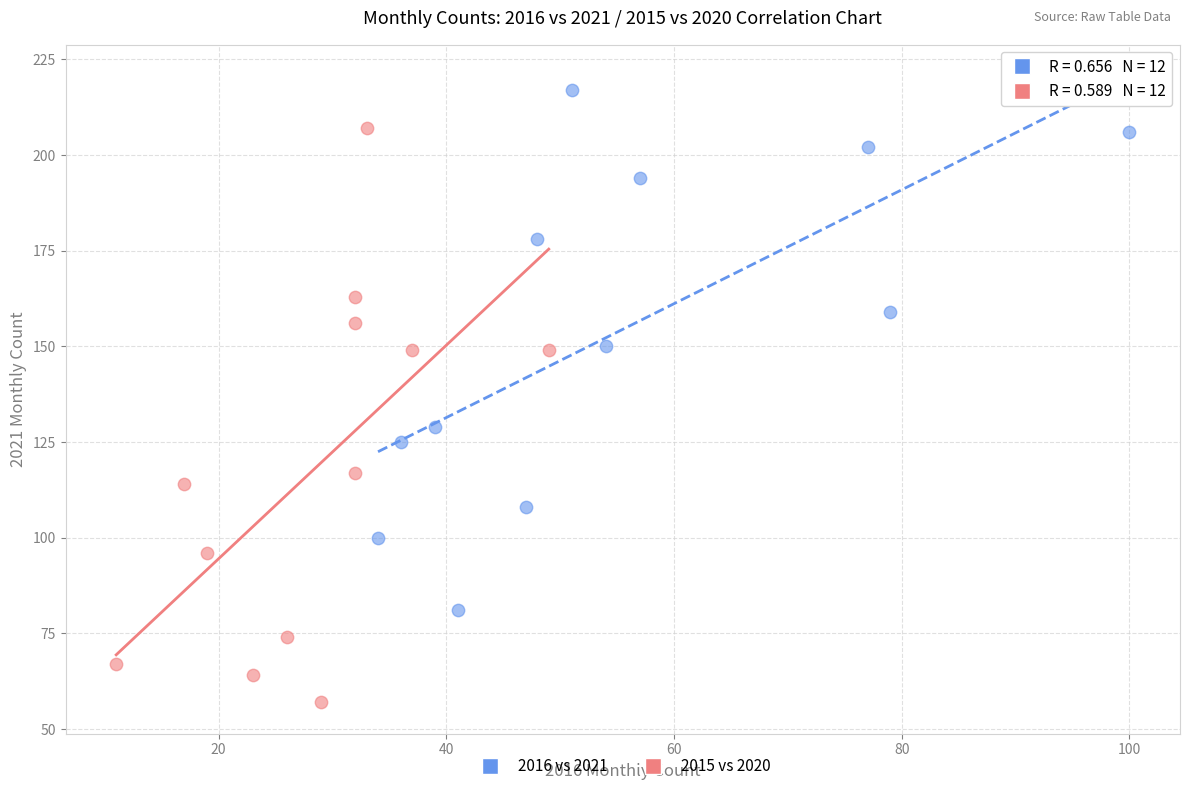

Which series contains the lowest Y value?

2015 vs 2020